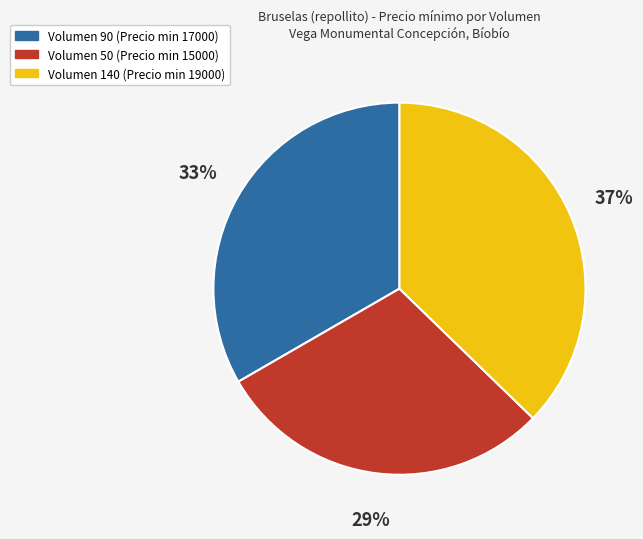

What is the smallest slice in the pie chart?

Volumen 50 (Precio min 15000)